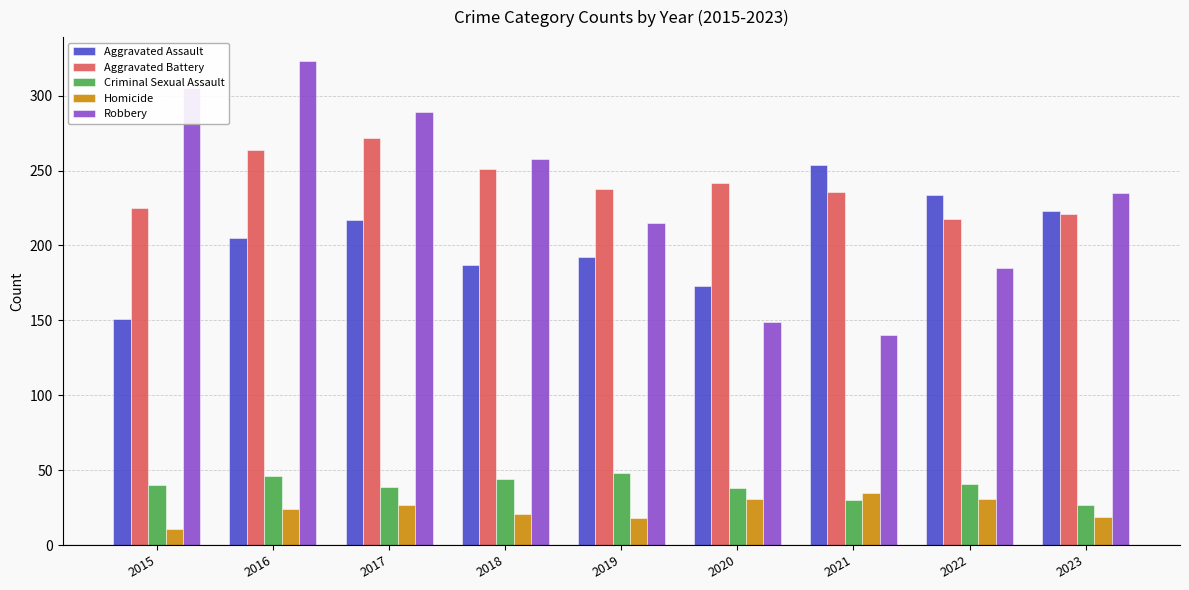

Count the number of categories in the chart.

9